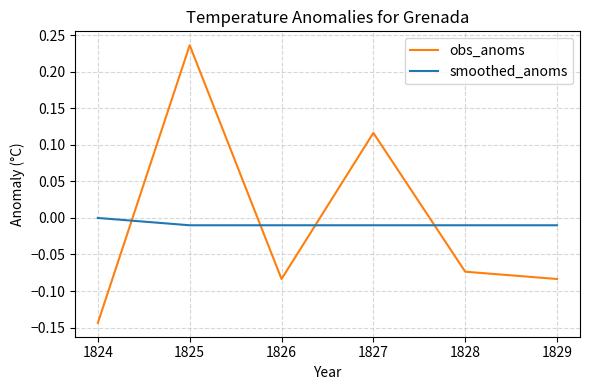

In obs_anoms, how many points are lower than both neighbors (excluding endpoints)?

1